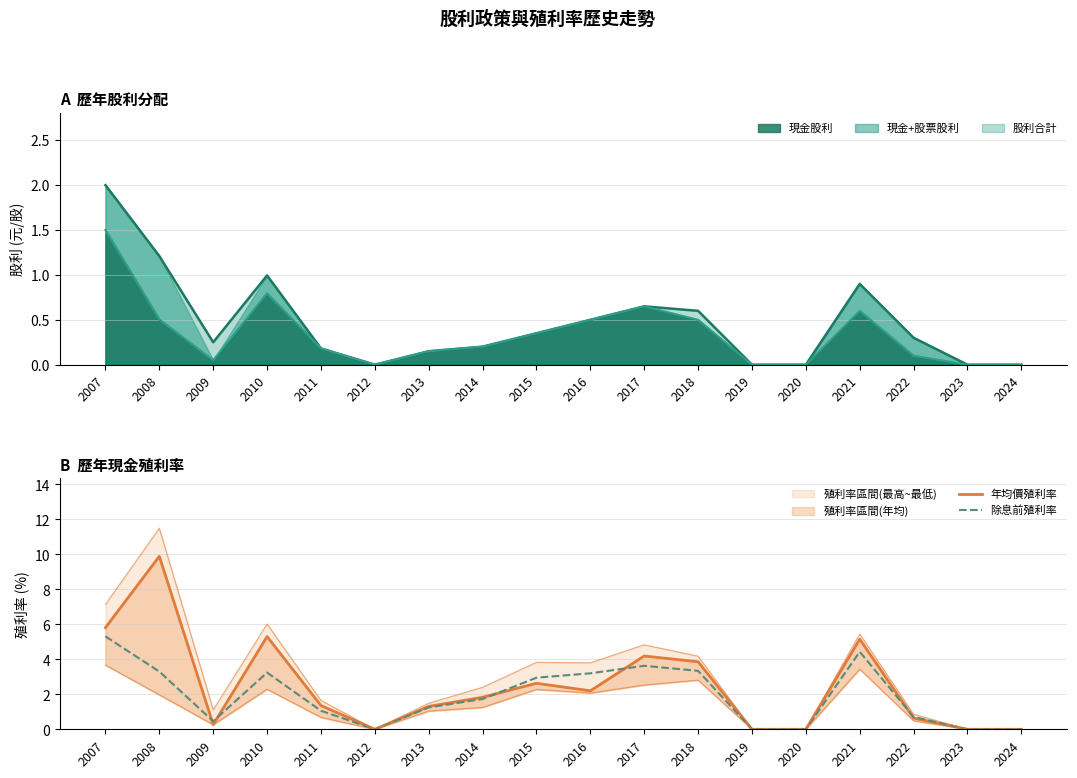

Does the chart have visible grid lines?

Yes